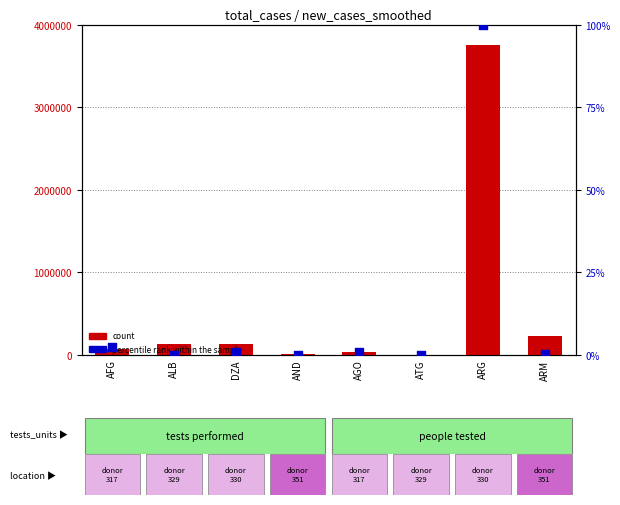

What is the total value across all series at ALB?

132309.0